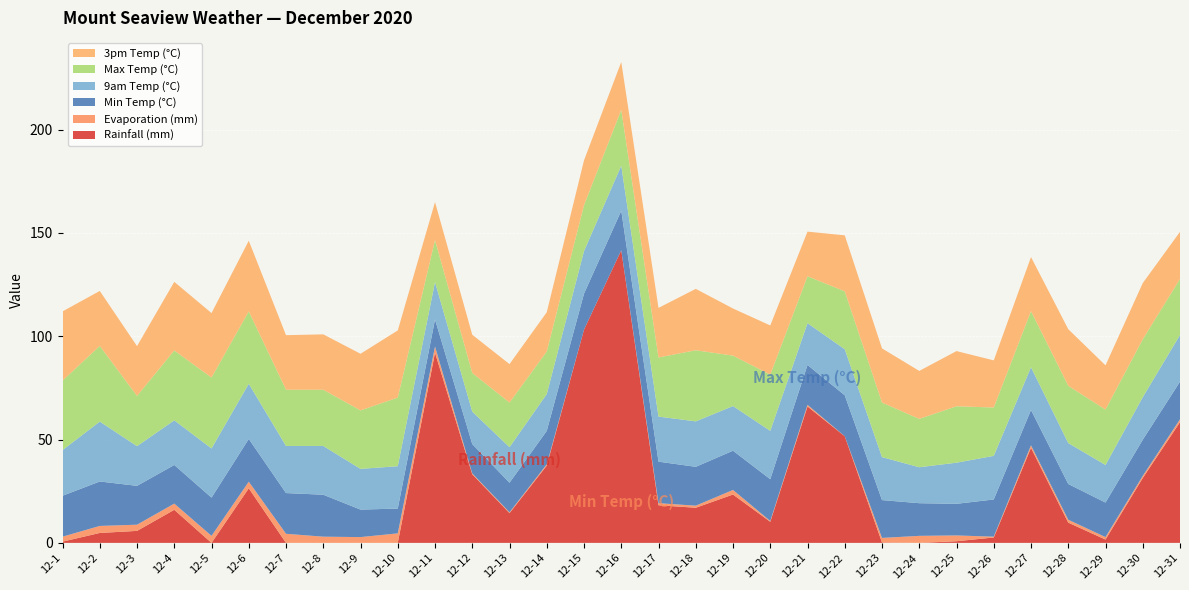

Reading left to right, extract all data points from this chart.

Rainfall (mm): 0.6	4.8	5.8	16.0	0.0	26.4	0.0	0.0	0.0	0.0	92.0	33.2	14.4	37.4	103.2	141.6	18.2	17.0	23.4	10.2	66.0	51.6	0.2	0.0	0.8	2.6	46.0	9.8	1.6	31.4	58.4
Evaporation (mm): 2.4	3.4	3.0	3.0	3.4	3.2	4.4	3.0	2.8	4.6	3.0	0.4	0.4	0.6	0.0	0.0	1.0	1.0	2.2	0.4	0.8	0.0	2.2	3.4	2.8	0.4	1.2	1.4	1.2	1.0	1.4
Min Temp (°C): 19.8	21.5	18.8	18.7	18.5	20.7	19.7	20.3	13.3	12.0	13.1	14.2	14.3	16.2	17.4	19.1	20.1	18.8	19.0	20.2	19.3	19.8	18.3	15.8	15.3	18.0	17.1	17.3	16.7	17.5	18.2
9am Temp (°C): 22.1	29.0	19.2	21.6	23.8	26.7	22.8	23.6	19.7	20.5	18.1	15.7	17.2	17.8	20.6	21.8	21.8	22.0	21.6	23.4	20.2	22.3	20.8	17.4	19.9	21.1	20.7	19.8	18.2	20.6	22.6
Max Temp (°C): 33.6	36.6	24.3	33.8	34.3	35.0	27.2	27.2	28.3	33.2	20.3	18.7	21.6	20.6	22.2	27.0	28.6	34.4	24.4	27.2	22.7	28.0	26.4	23.4	27.3	23.4	27.1	27.7	26.8	28.0	27.1
3pm Temp (°C): 33.5	26.6	24.1	33.2	31.2	34.2	26.4	26.8	27.4	32.5	18.4	18.5	18.6	19.0	21.7	23.2	24.0	29.7	22.8	23.8	21.6	27.1	26.2	23.2	26.7	22.8	26.2	27.4	21.4	27.2	22.8